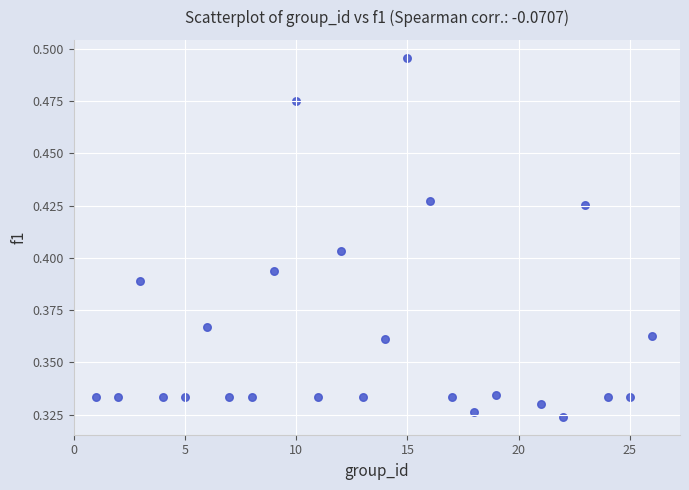

What is the range of X values (max minus min)?

25.0